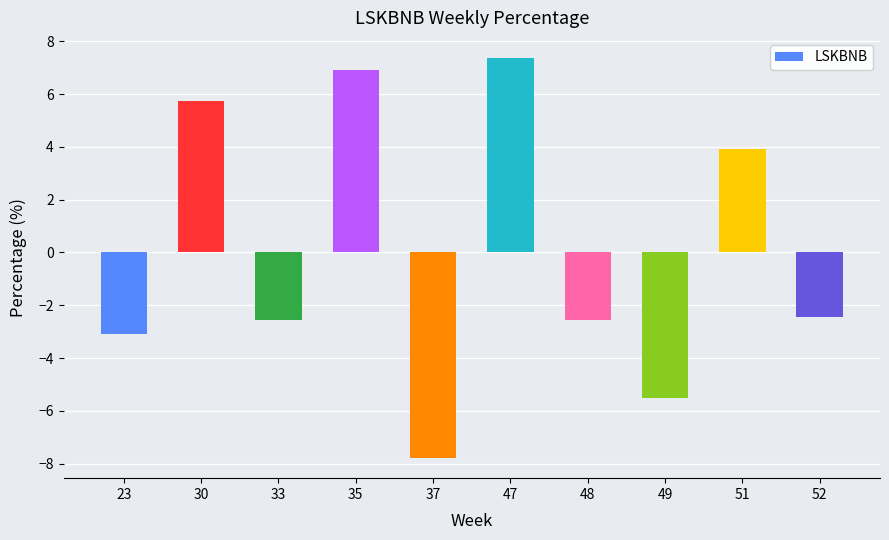

What is the difference between the values at 51 and 48?

6.5